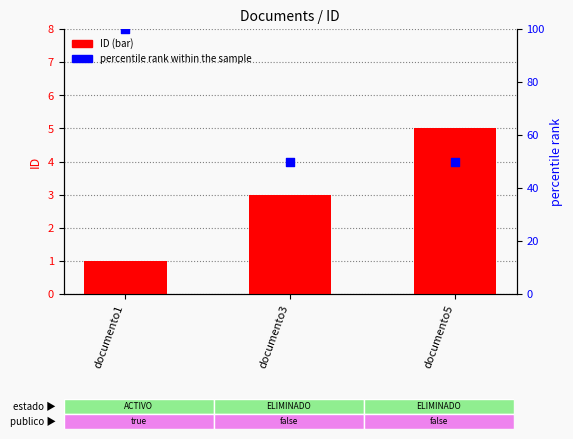

What is the total value across all series at documento1?

101